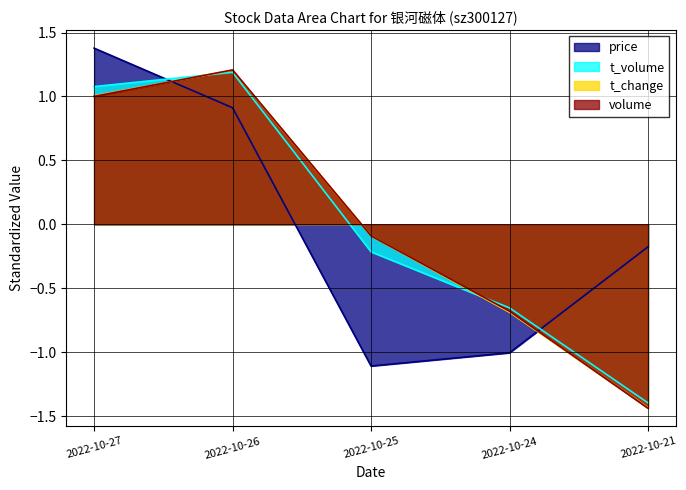

Which series has the largest range (max minus min)?

volume